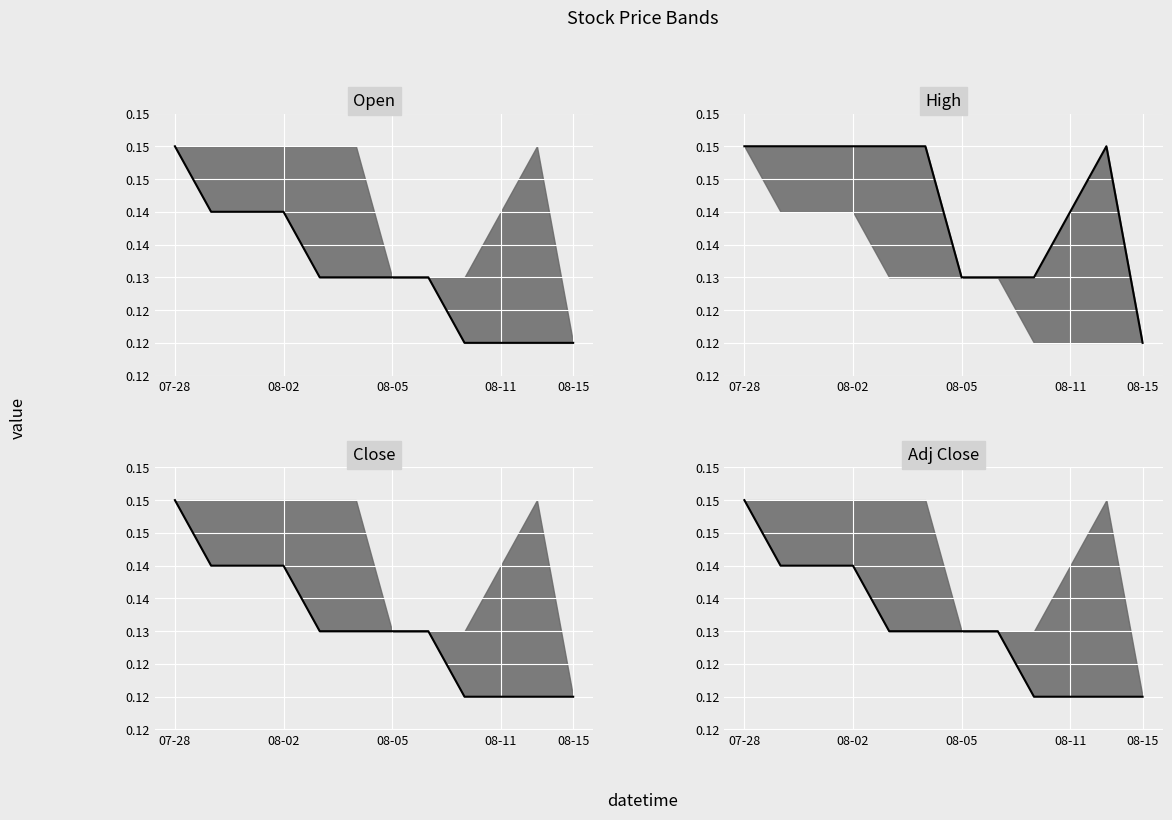

What position from the left is 2011-08-10?

9